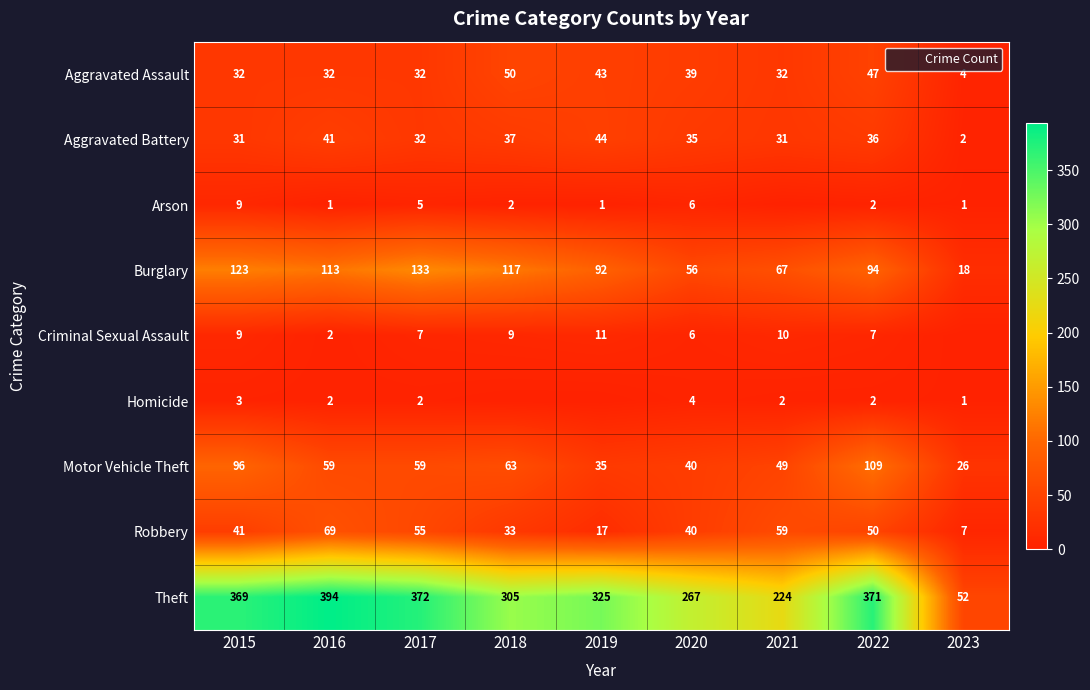

At 2020, list the series in order from largest to smallest.

Theft, Burglary, Motor Vehicle Theft, Robbery, Aggravated Assault, Aggravated Battery, Arson, Criminal Sexual Assault, Homicide